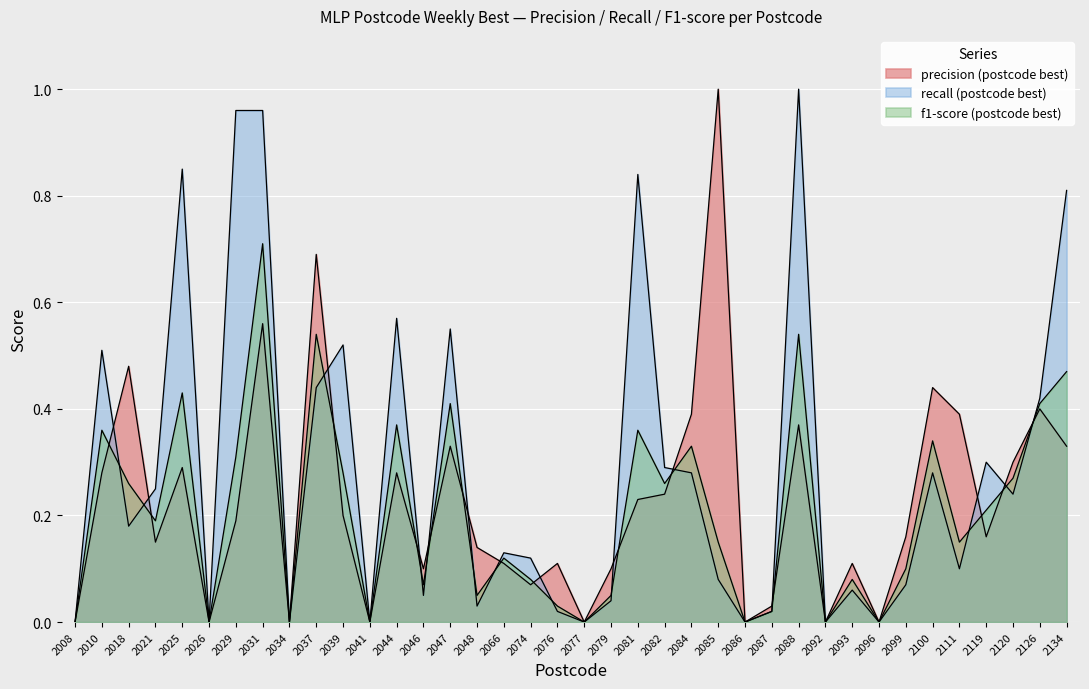

Which series changed the most between 2046 and 2088?

recall (postcode best)